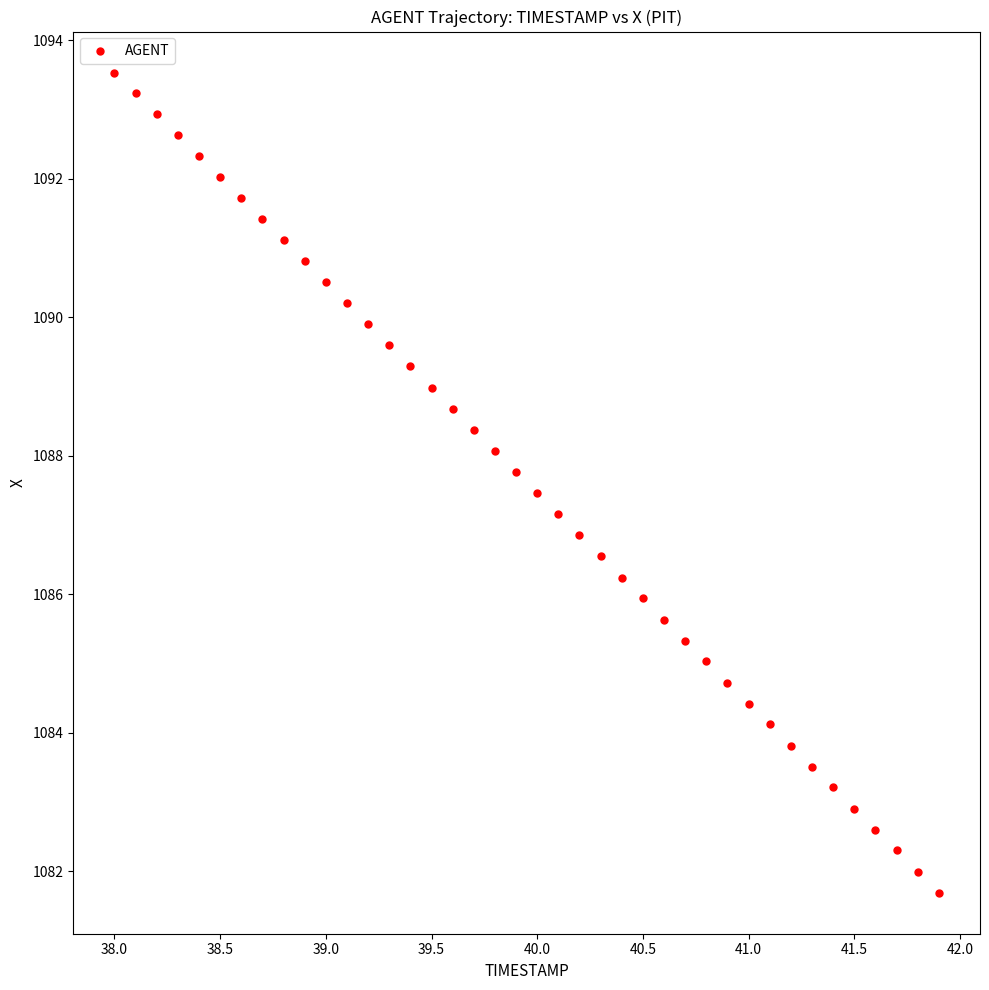

What is the range of X values (max minus min)?

3.9